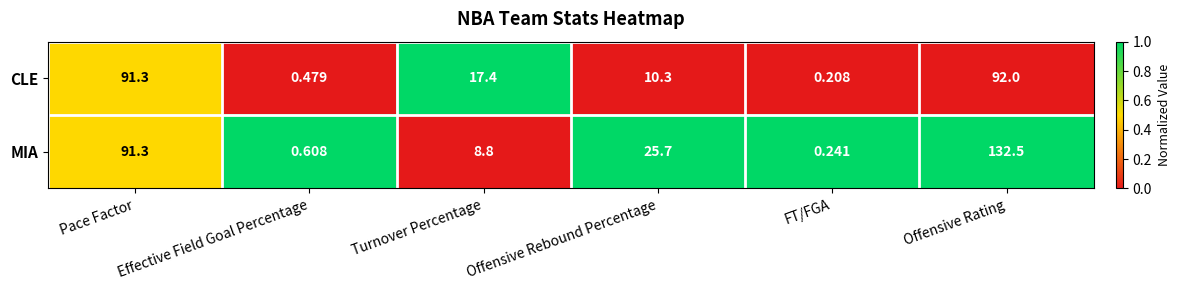

Which category has the lowest value in the CLE series?

FT/FGA